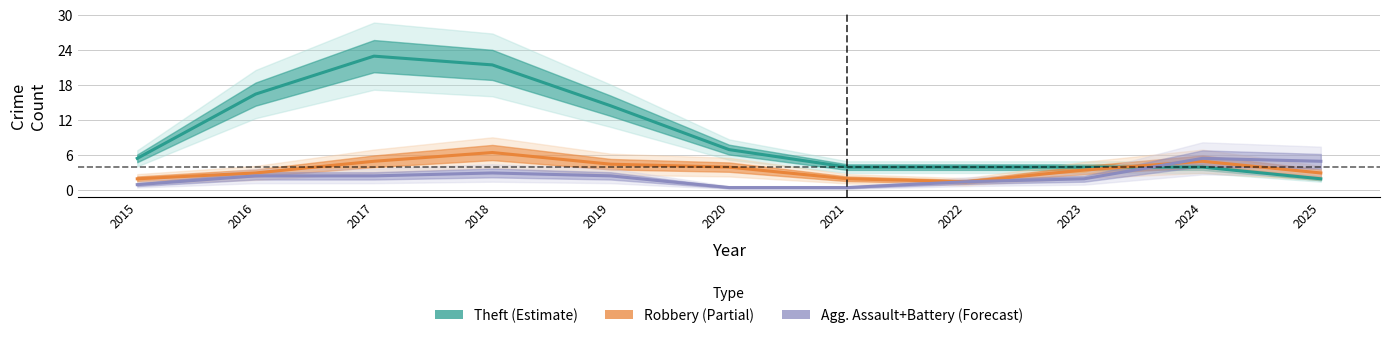

Count the Robbery (Partial) values in the range 2 to 5.

9